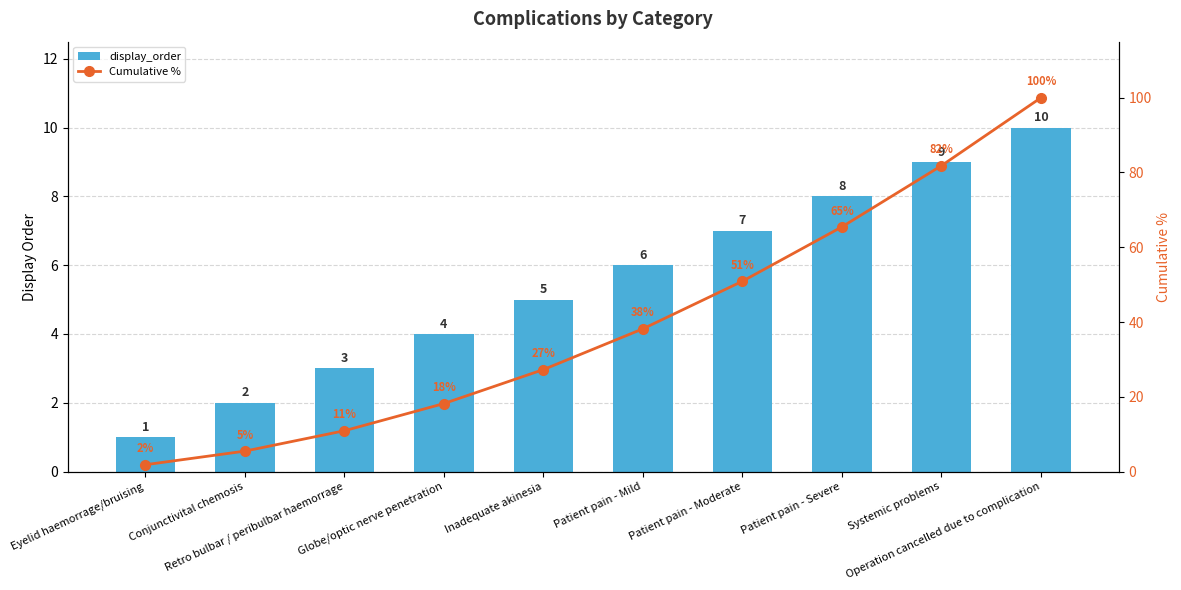

How many categories are shown in the chart?

10